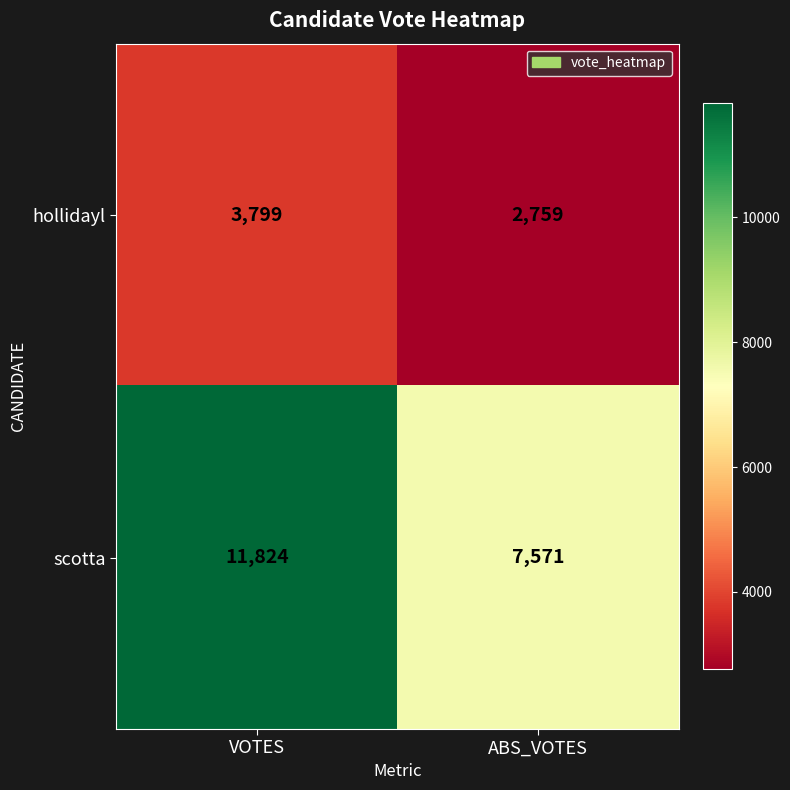

What is the maximum value shown in the chart?

11824